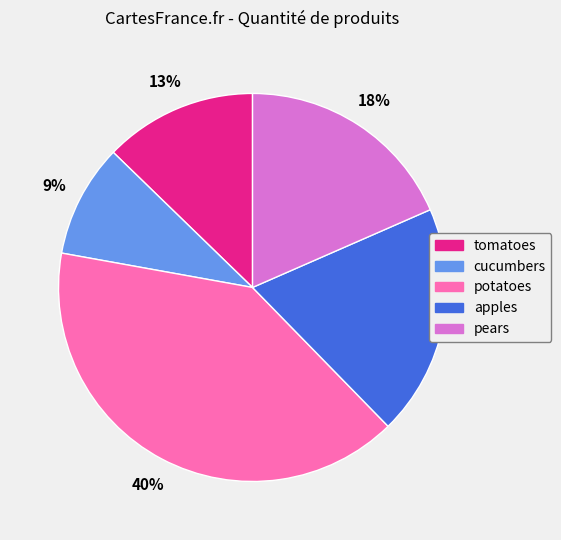

Rank the categories by value from highest to lowest.

potatoes, apples, pears, tomatoes, cucumbers